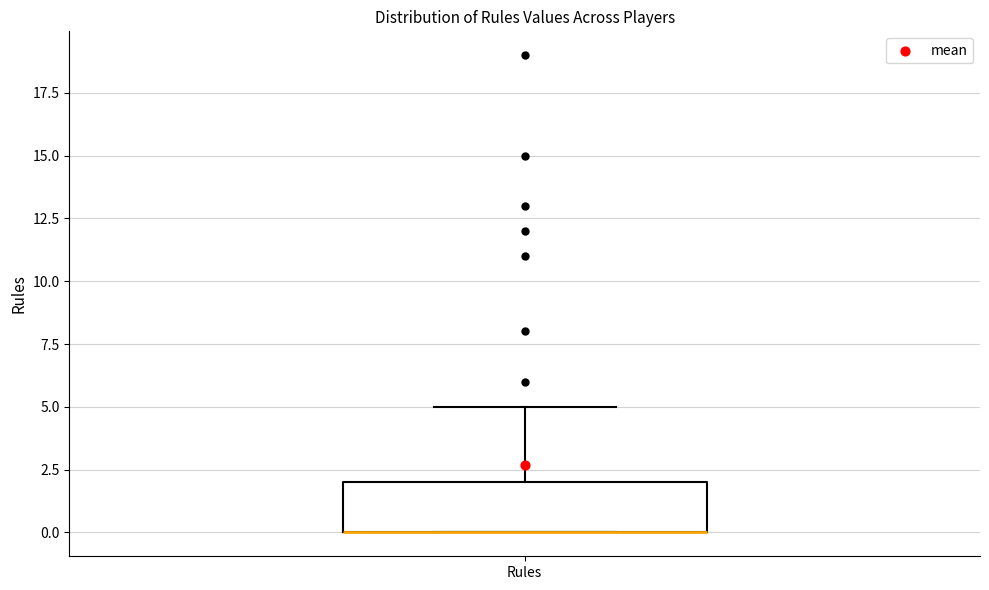

Transcribe this box plot: give where the median line is, the range the box spans, and where the two whiskers end, as read against the y-axis. The values are not printed on the chart, so give them approximately, as read against the axis.

median 0 (drawn on the box's lower edge), box 0 to 2, whiskers 0 to 5